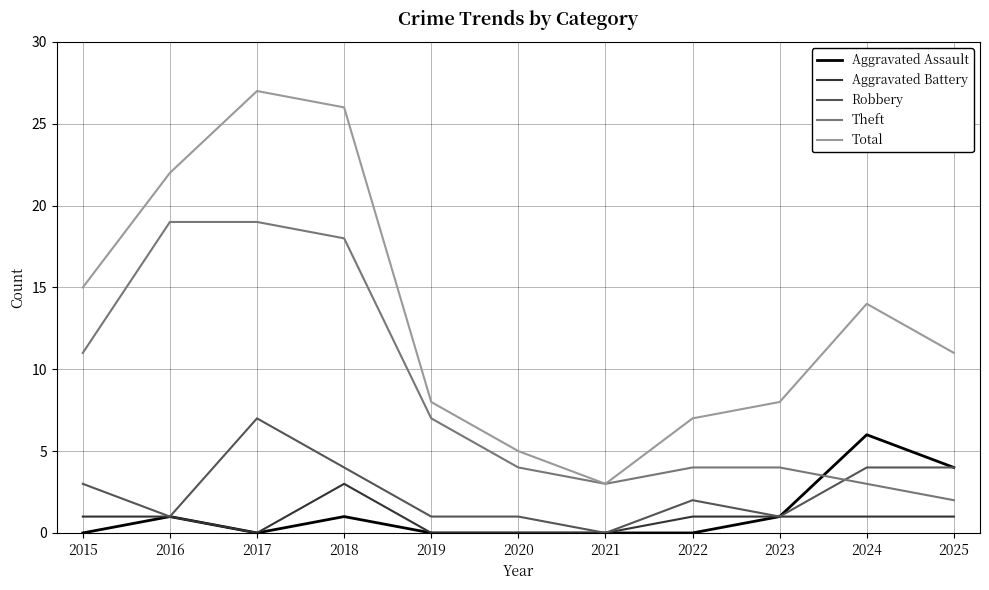

Which series changed the most between 2015 and 2020?

Total